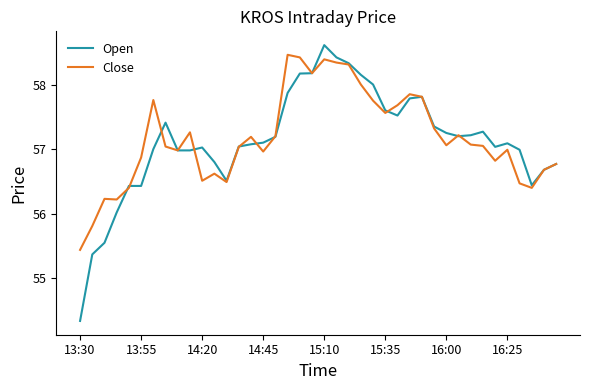

Which series has the largest range (max minus min)?

Open